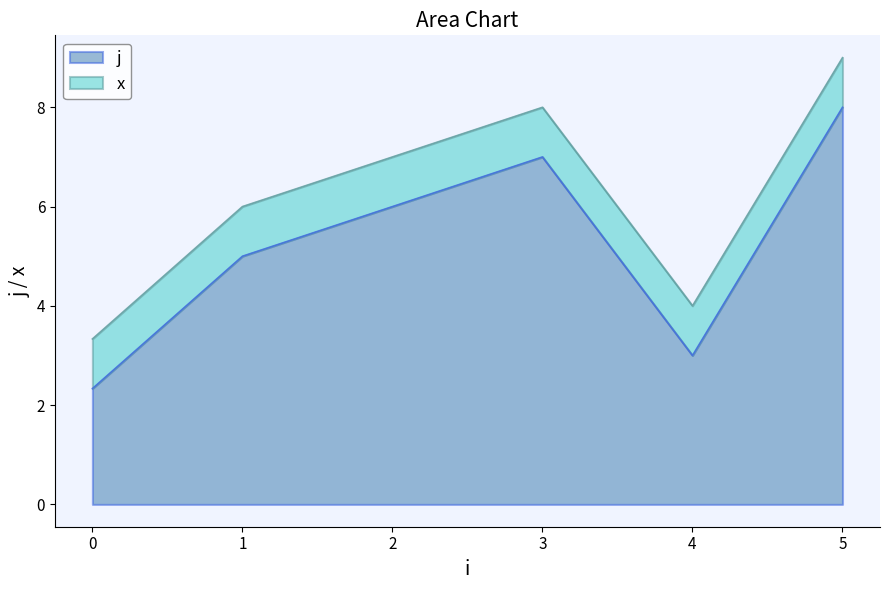

True or false: x and j cross at least once.

False